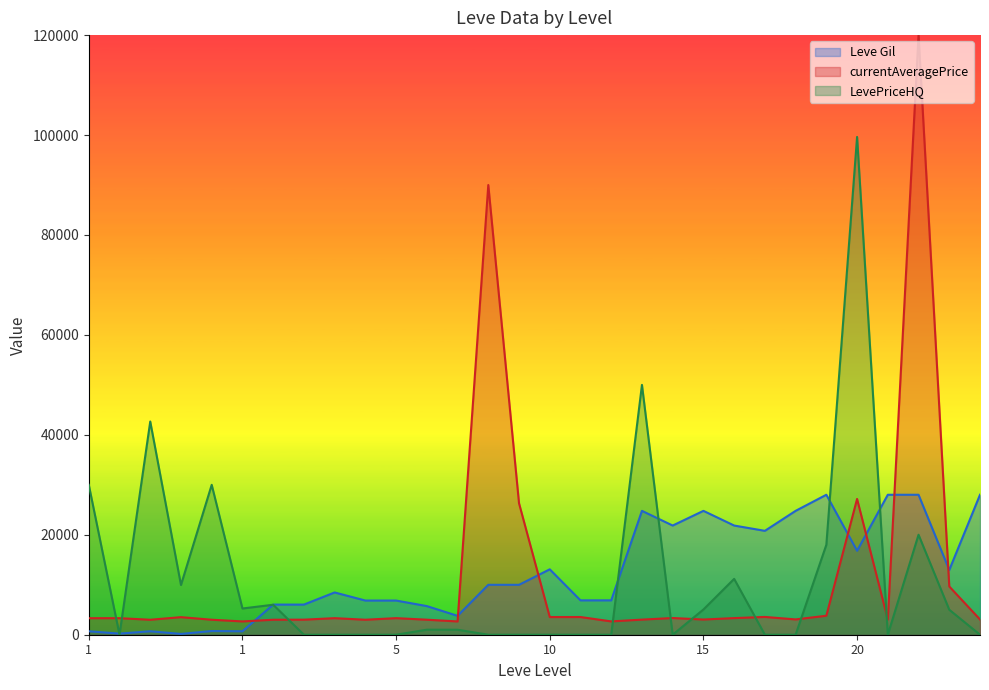

How many lines are shown in the chart?

3